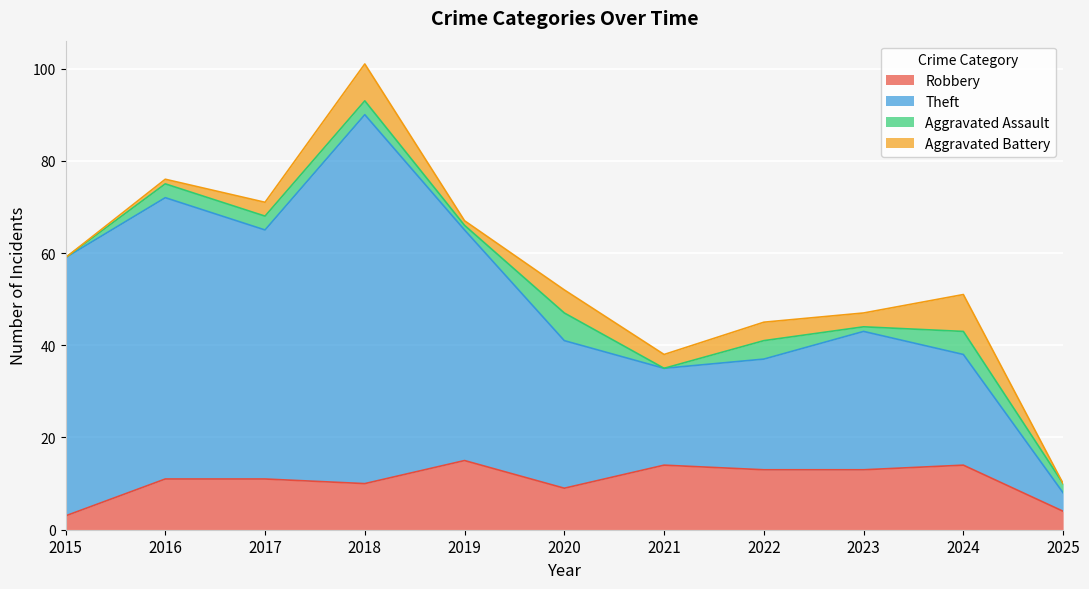

What is the sum of all Robbery values?

117